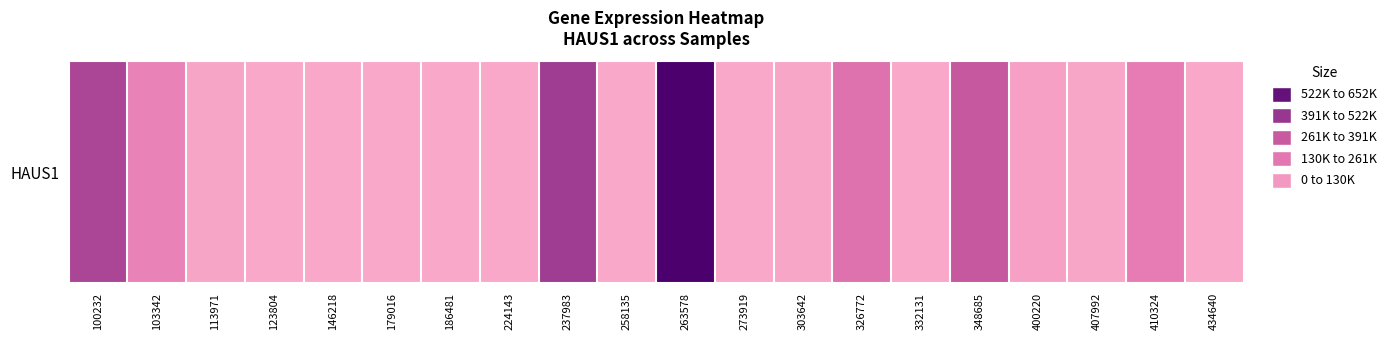

How many values are above zero?

12